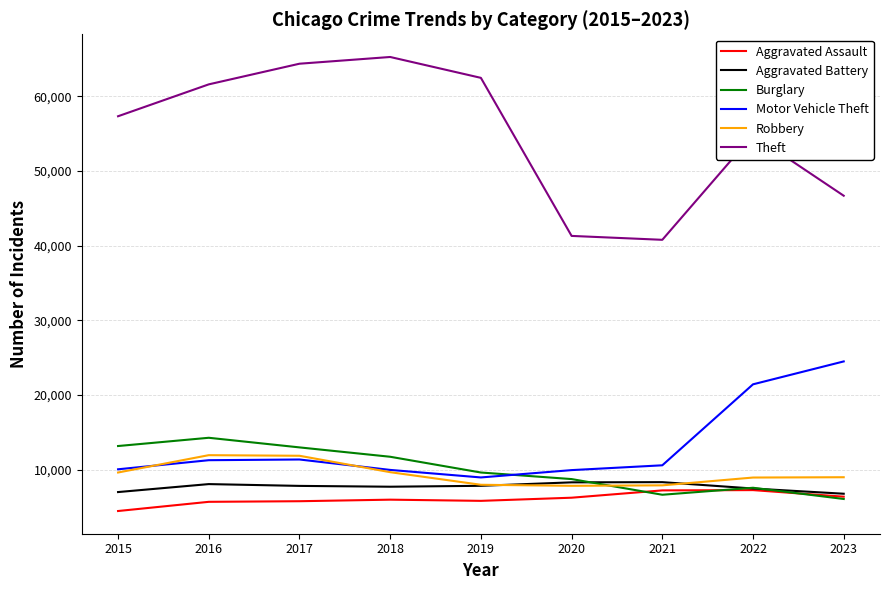

True or false: Burglary and Theft cross at least once.

False